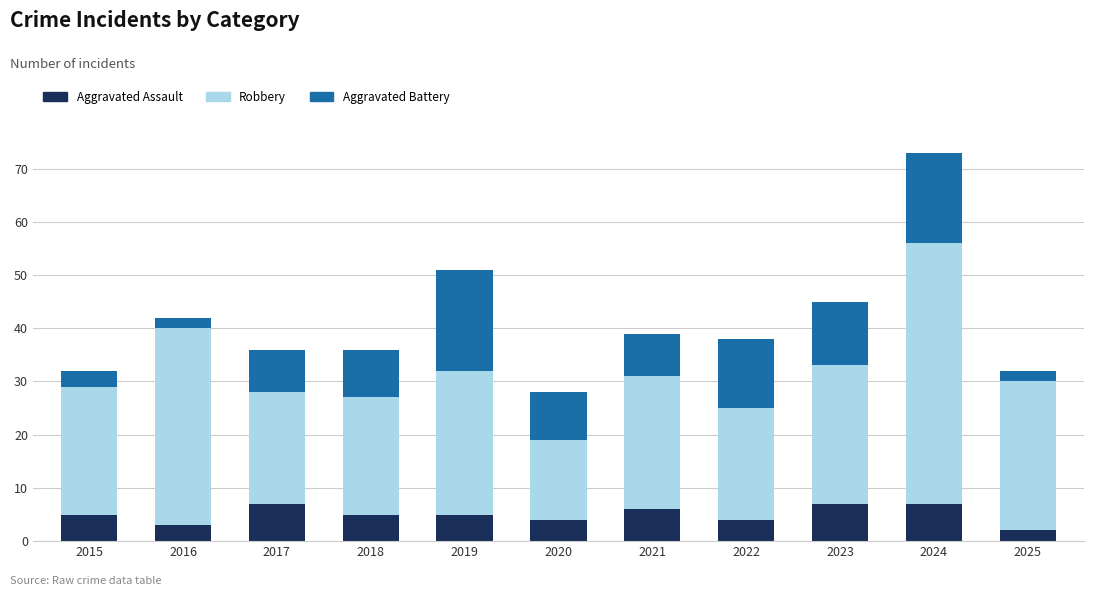

What is the sum of the Aggravated Assault values at 2024 and 2015?

12